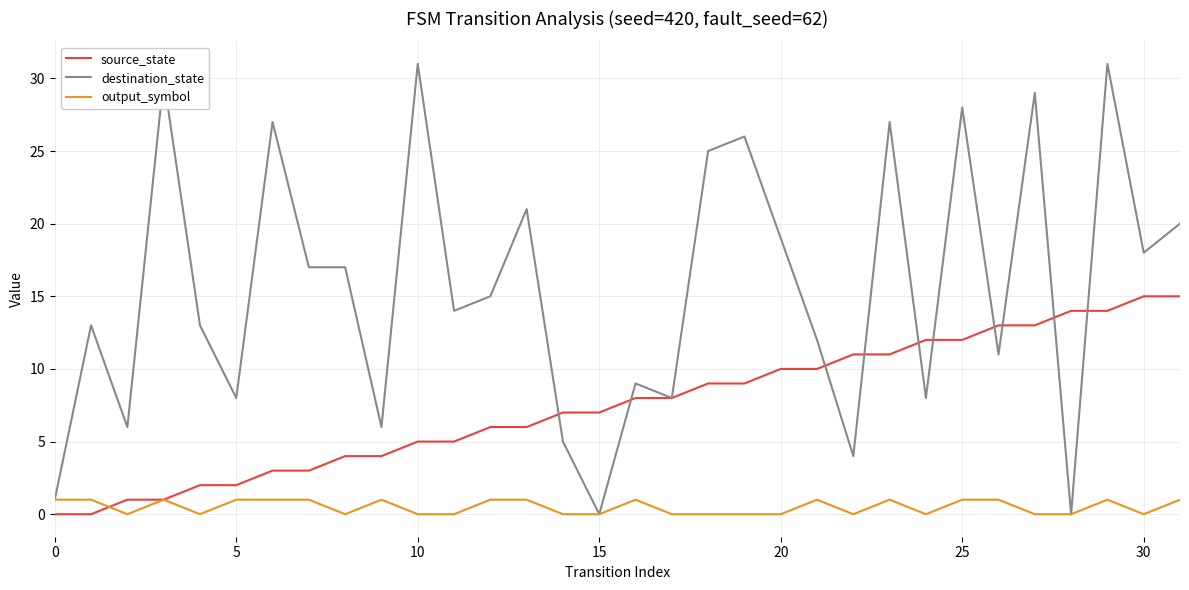

How many series are shown in this chart?

3